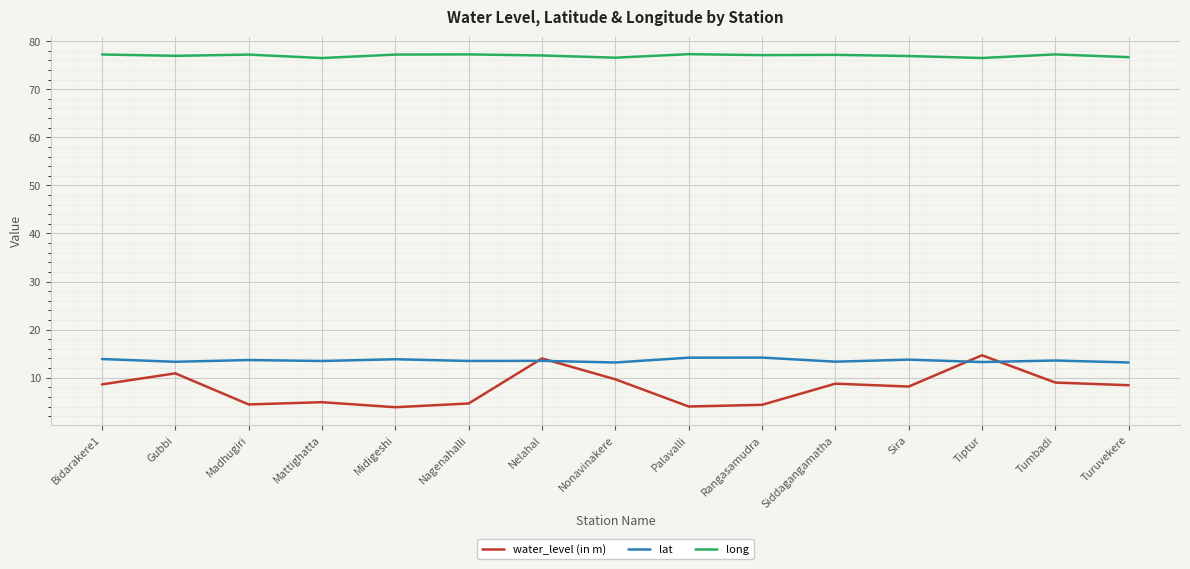

True or false: lat has a value of 14.2 at Rangasamudra.

True